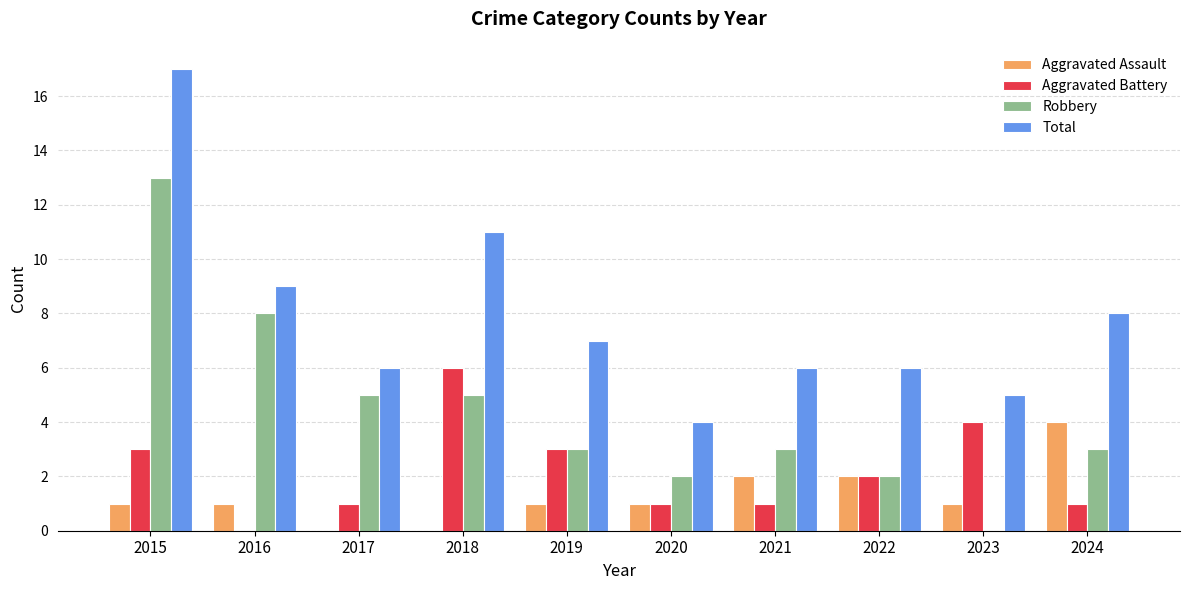

Which series has the largest total across all categories?

Total